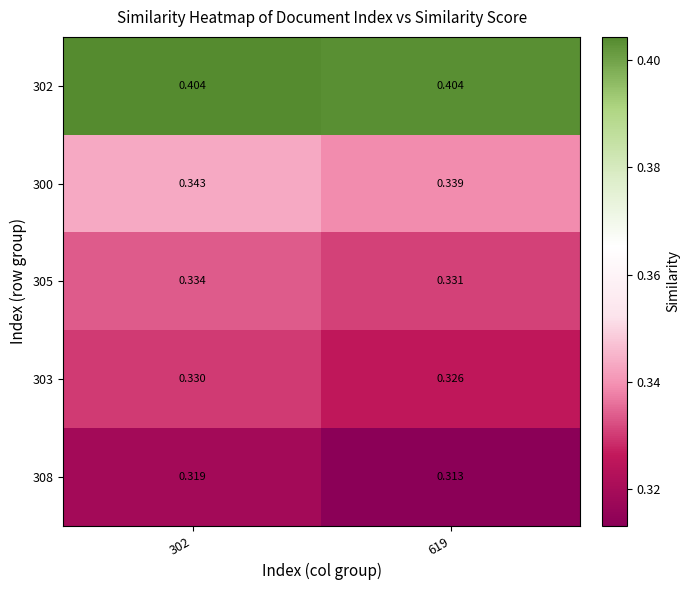

At which category does the chart reach its minimum across all series?

619